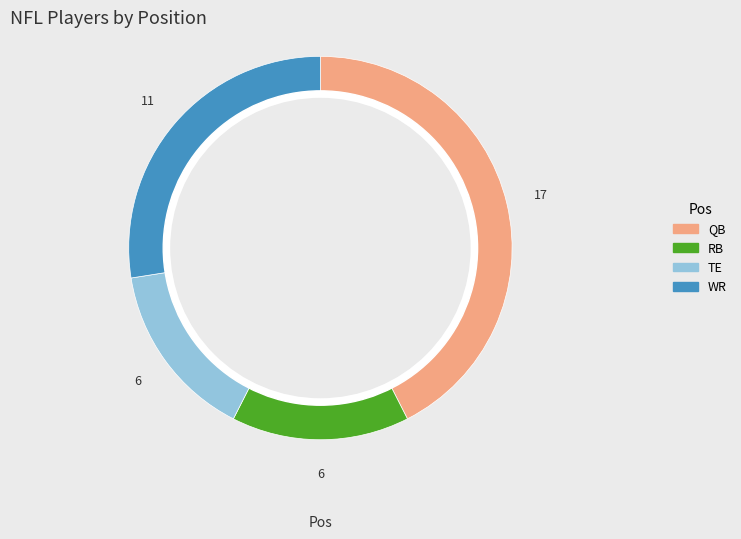

How many slices are in this pie chart?

4